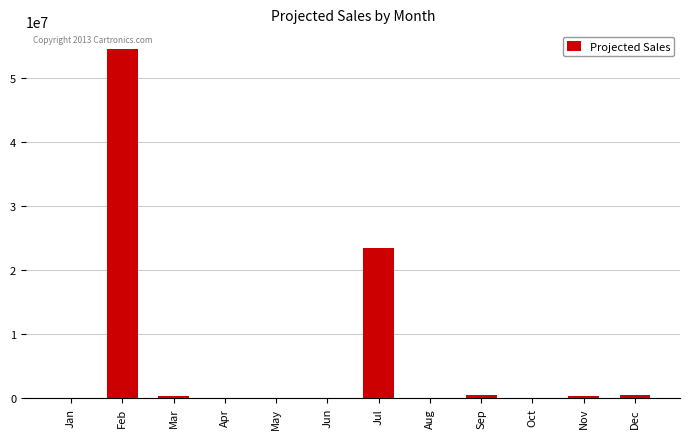

Which has a higher value, Feb or Apr?

Feb